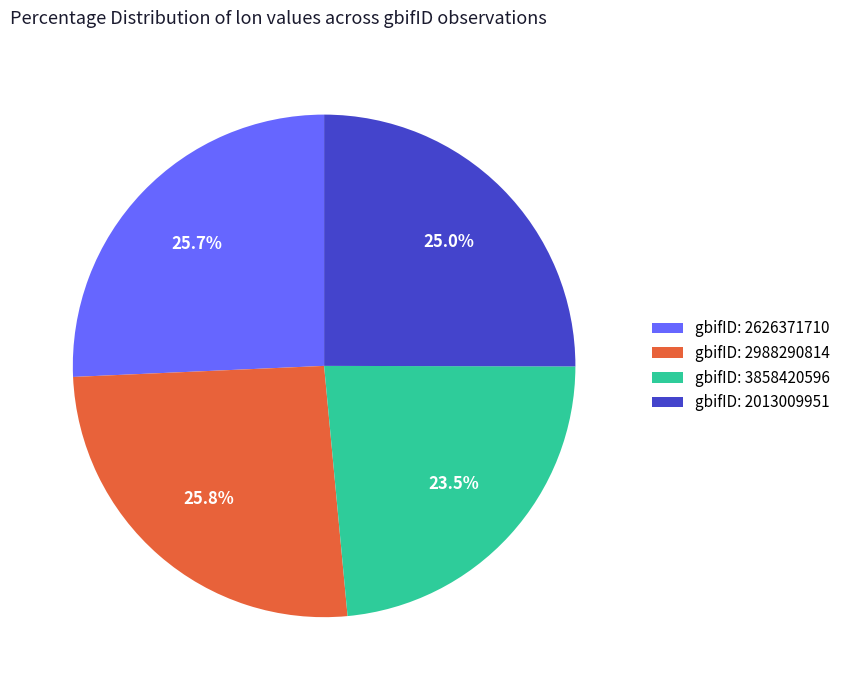

Is gbifID: 2626371710 the majority of the pie?

No